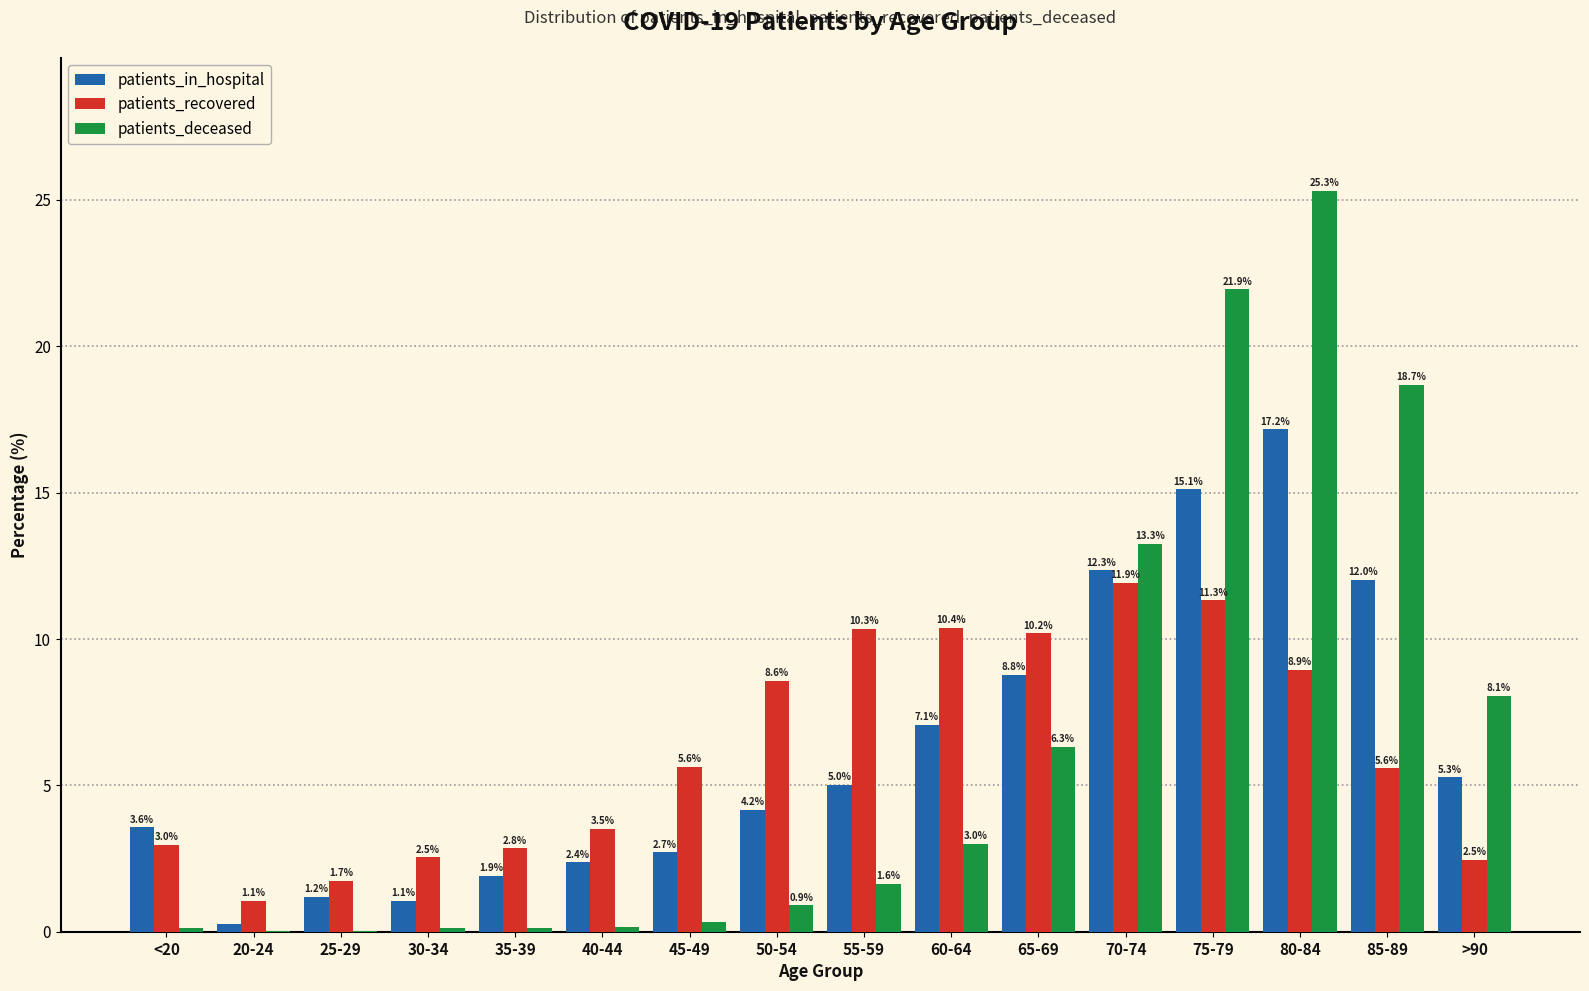

At which label does patients_recovered first exceed 5?

45-49